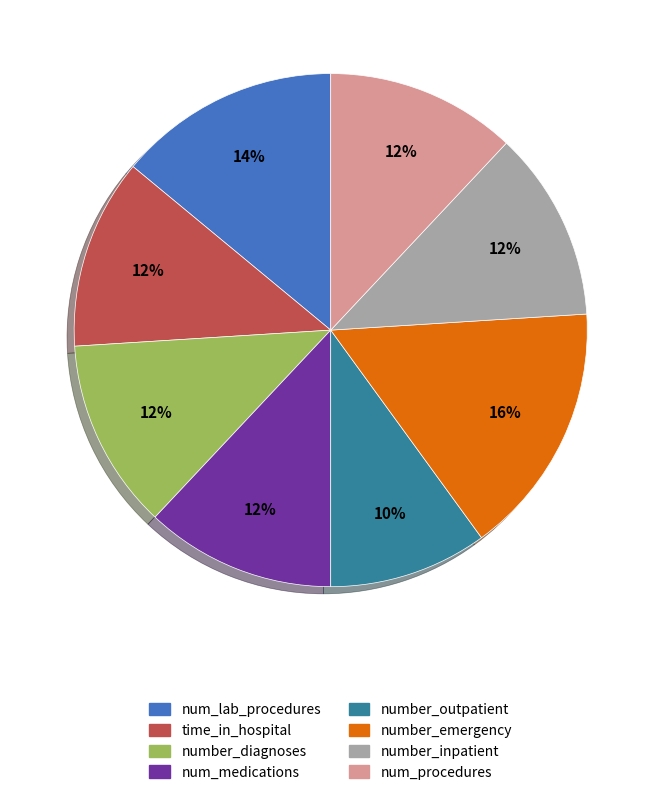

To the nearest percent, what percentage of the pie is num_medications?

12%